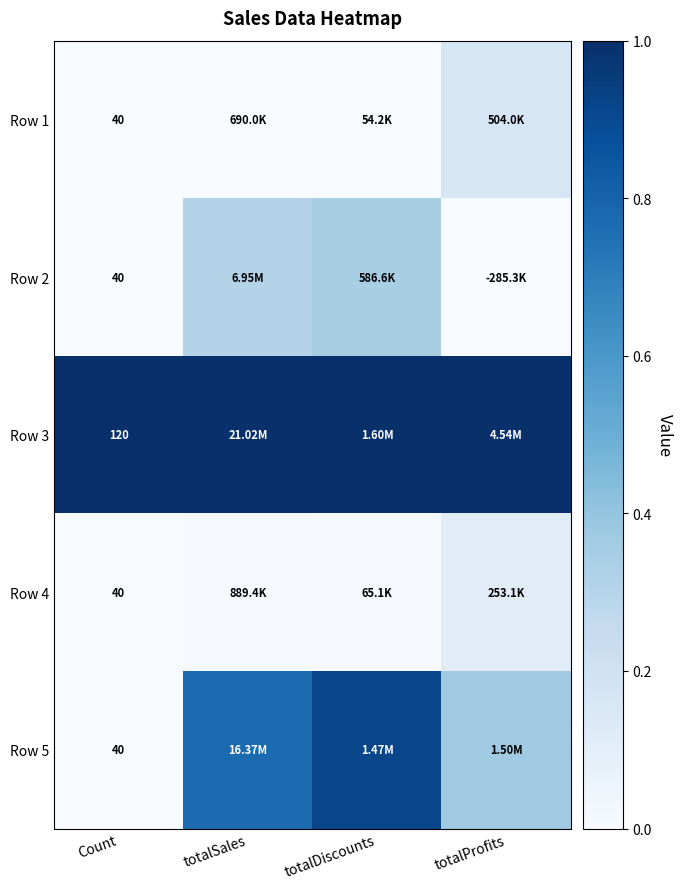

Is the value of Row 3 at totalSales greater than the value of Row 2 at Count?

Yes